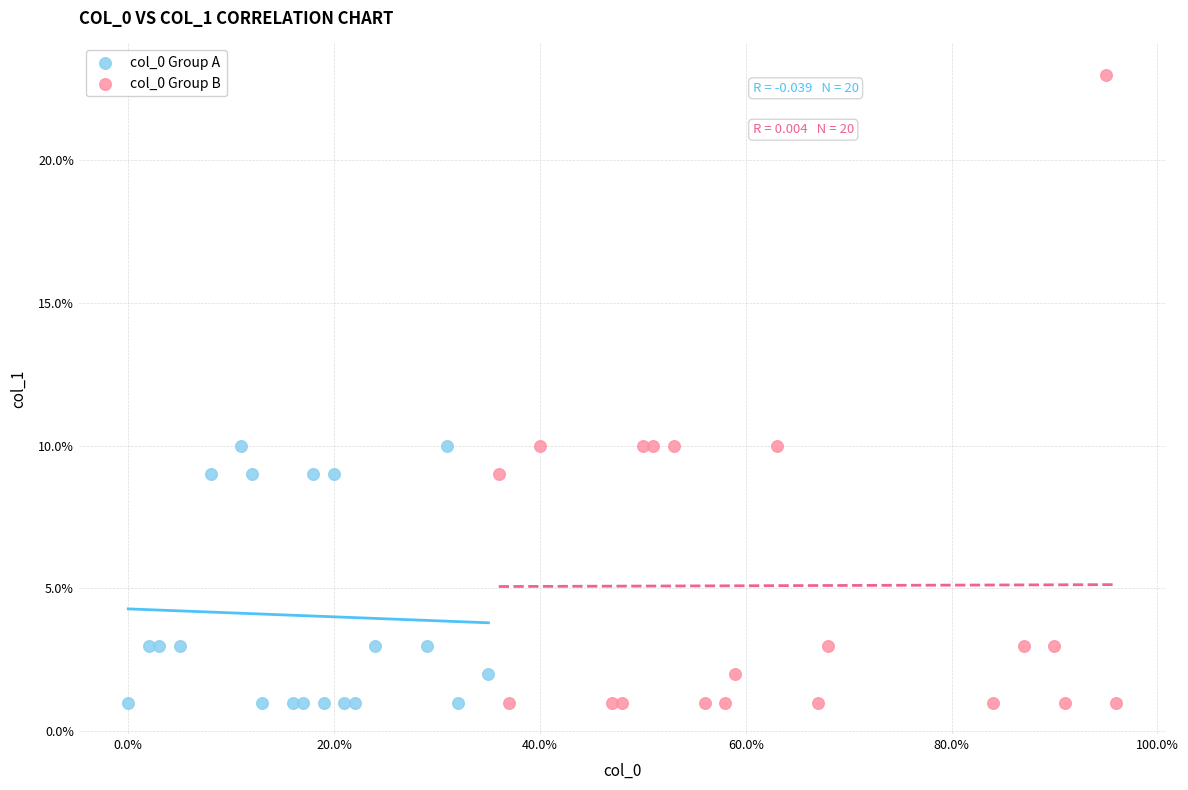

Which series reaches the maximum Y coordinate?

col_0 Group B